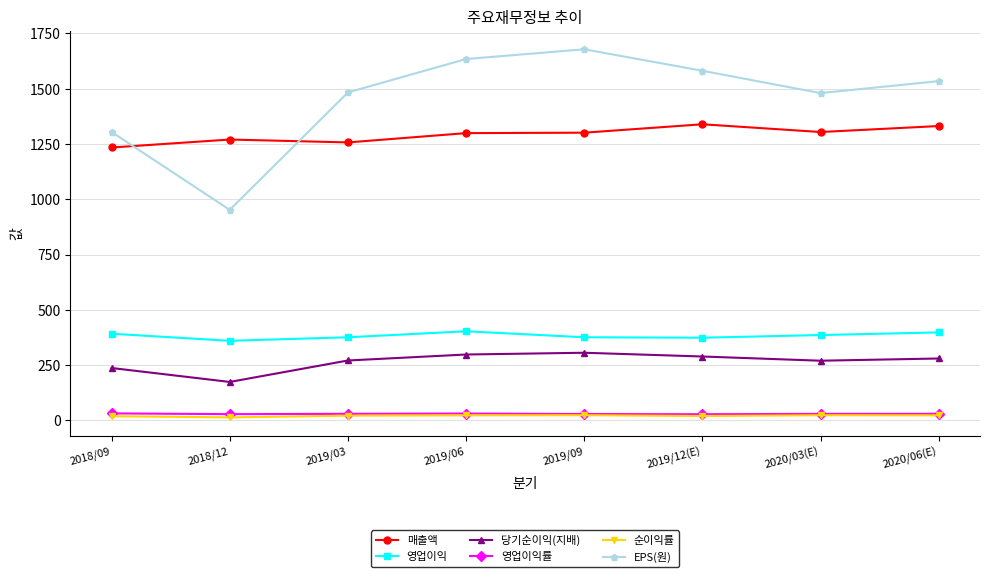

Which series has the widest spread of values?

EPS(원)